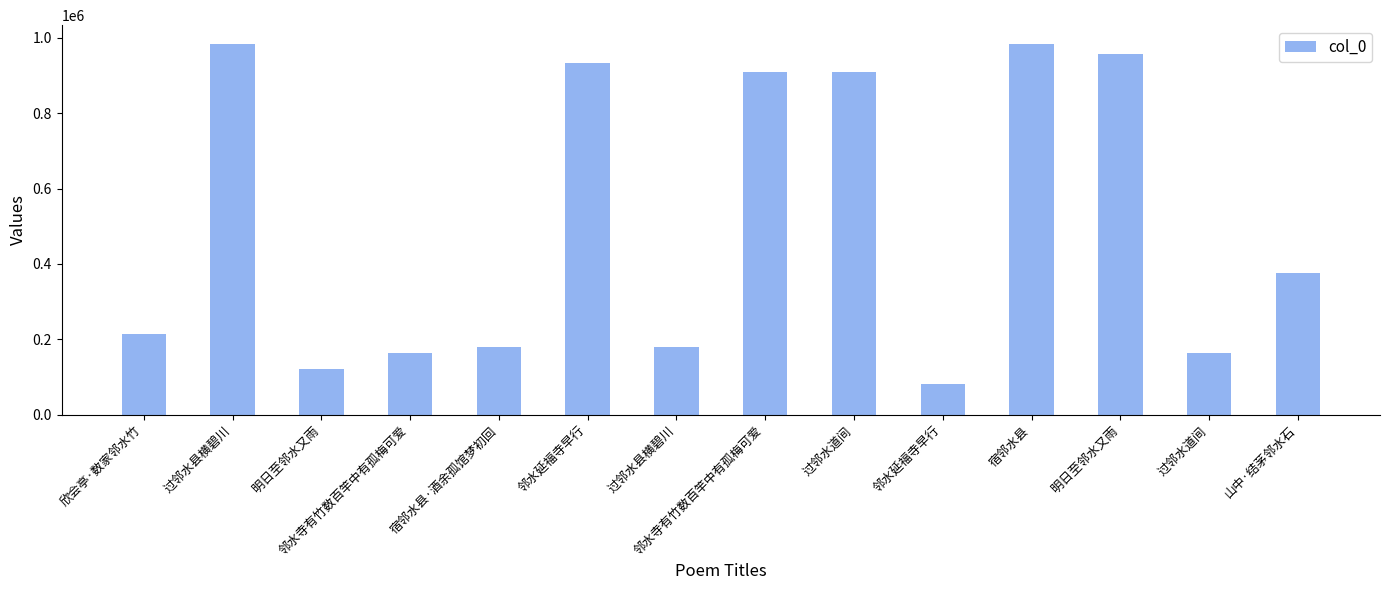

How many bars are there in total?

14